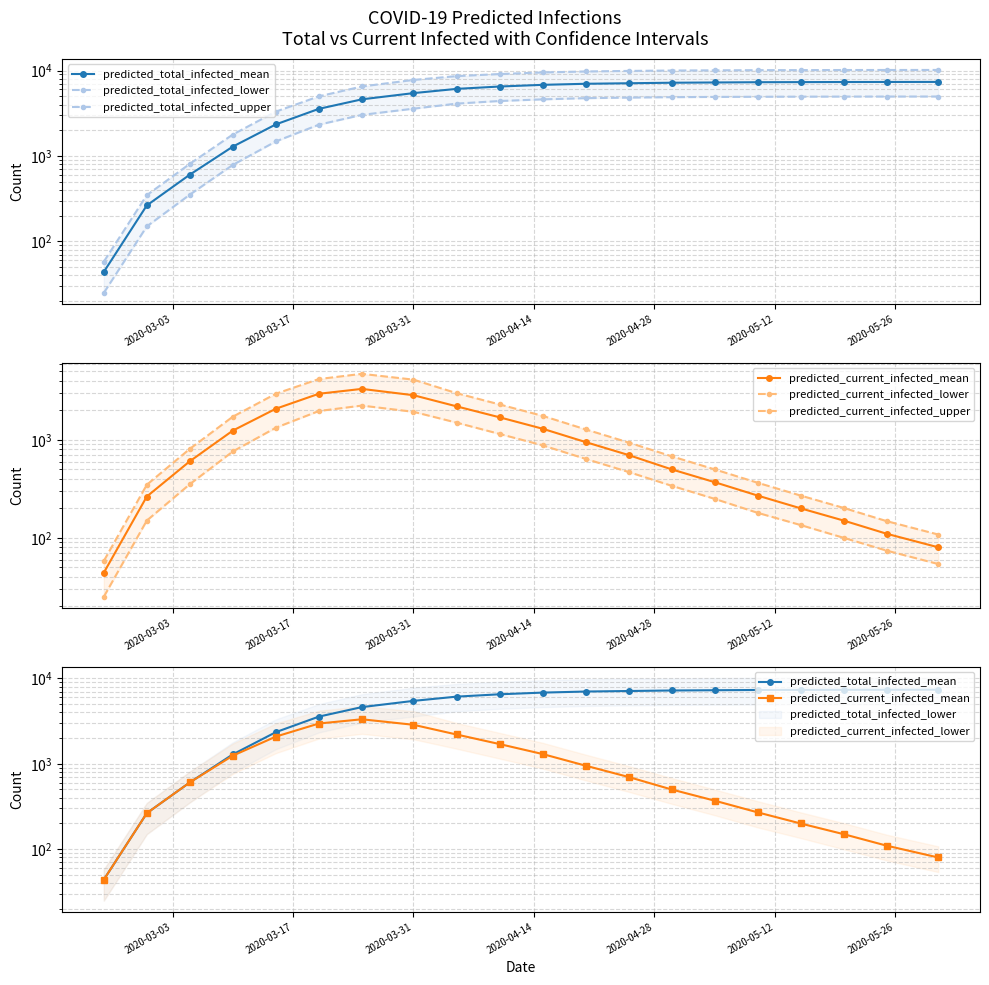

Is the value of predicted_current_infected_mean at 13 greater than the value of predicted_total_infected_lower at 8?

No